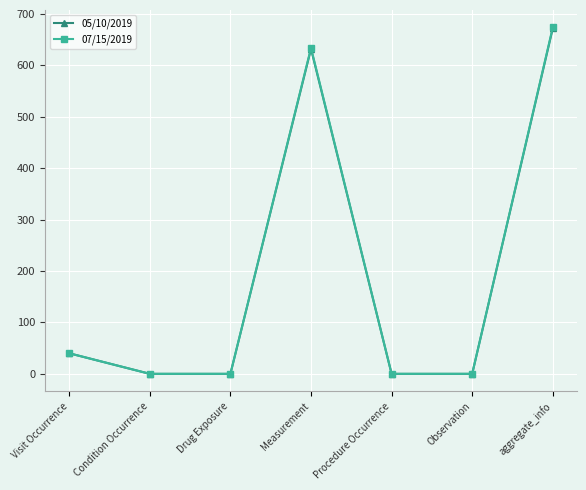

What is the label of the 6th point from the left?

Observation